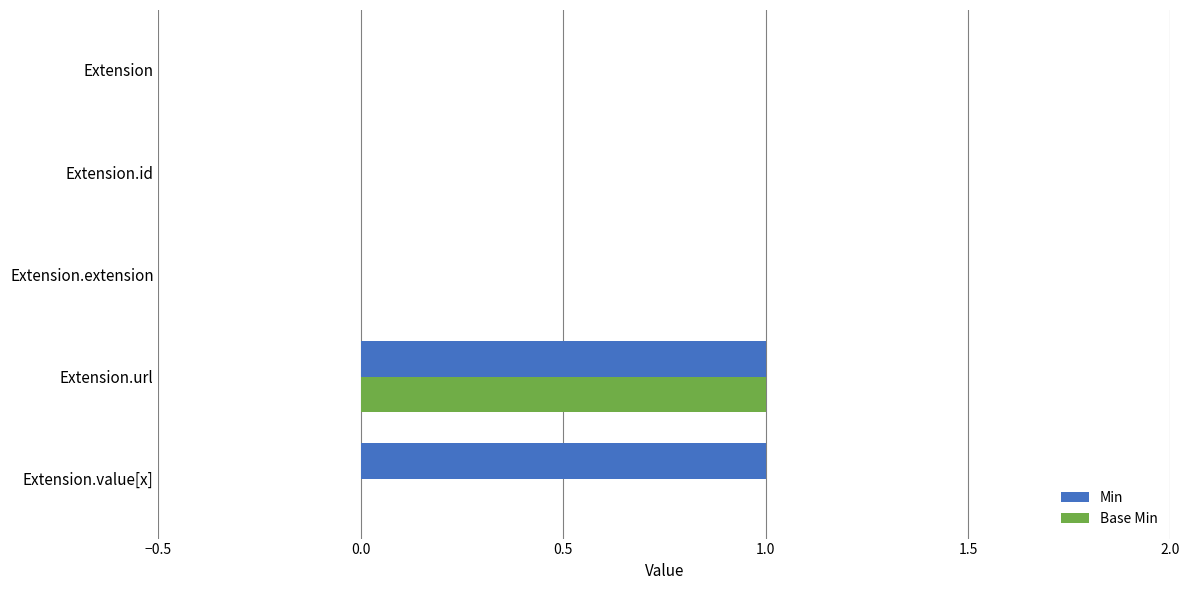

Which category has the highest value in the Base Min series?

Extension.url